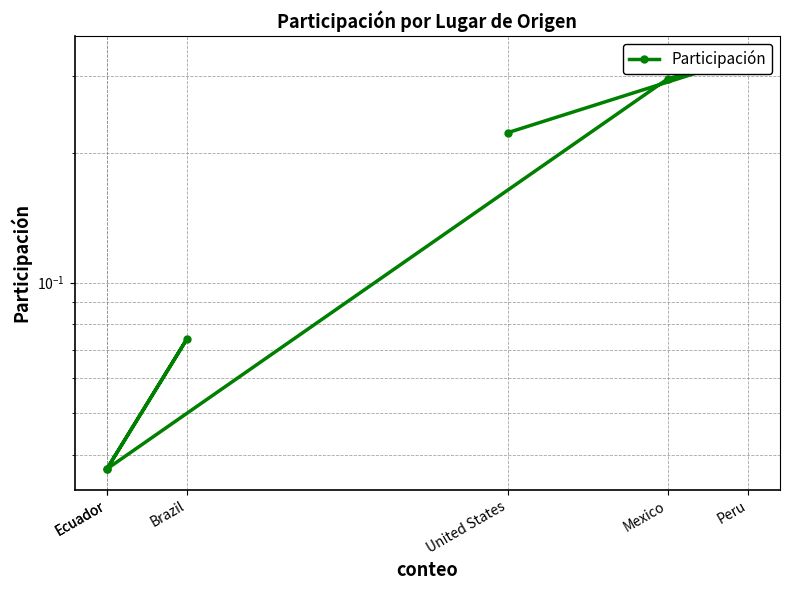

What is the maximum value shown in the chart?

0.3